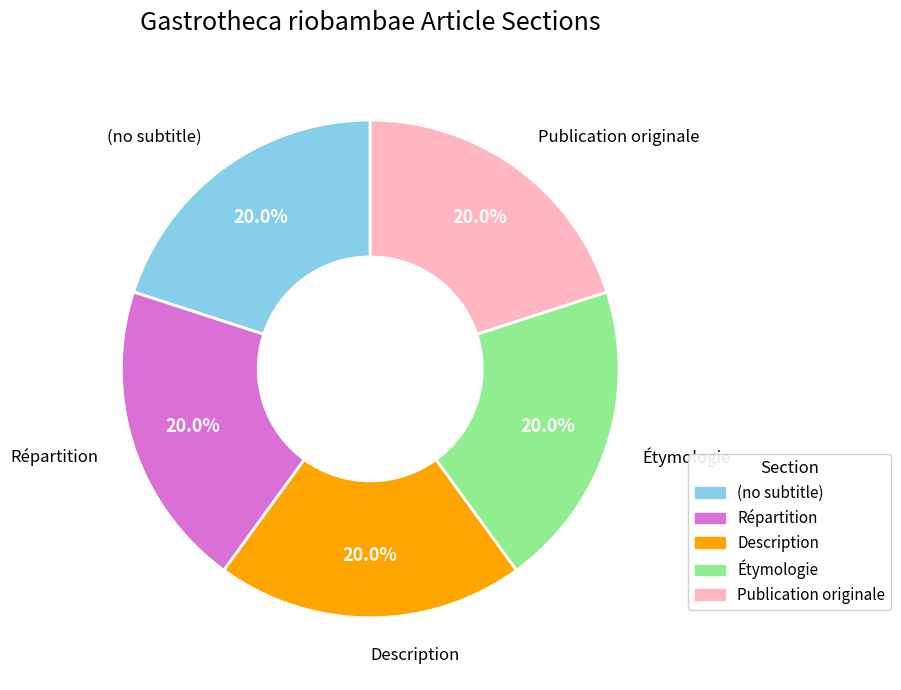

How much of the chart is everything except Publication originale?

80.0%